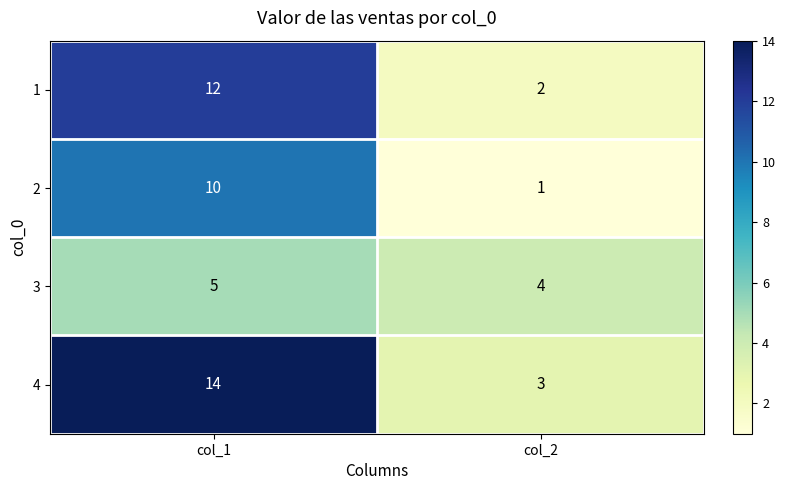

Which category has the lowest value in the 1 series?

col_2